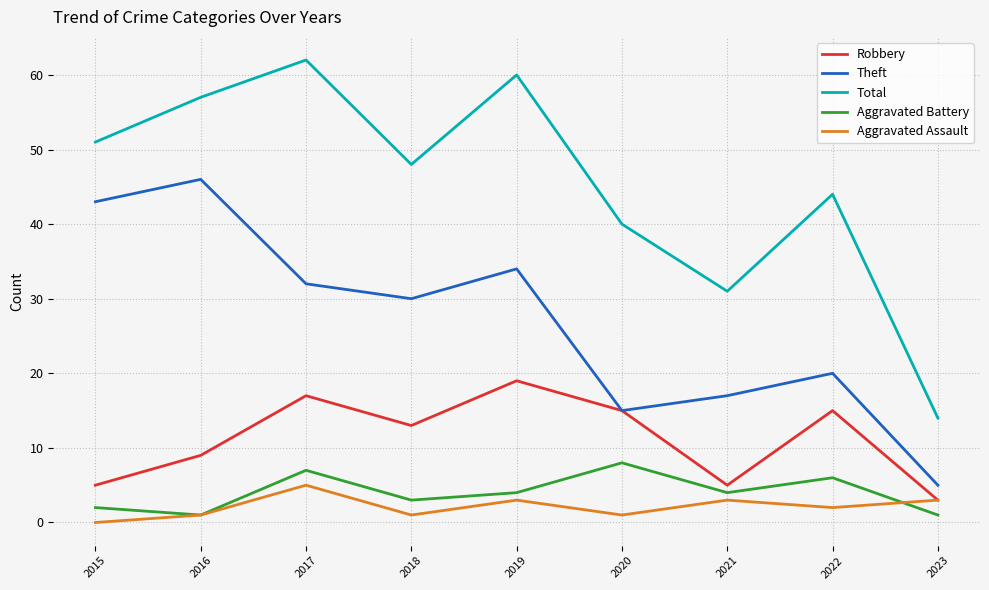

Is the value of Aggravated Assault at 2015 greater than the value of Aggravated Battery at 2020?

No